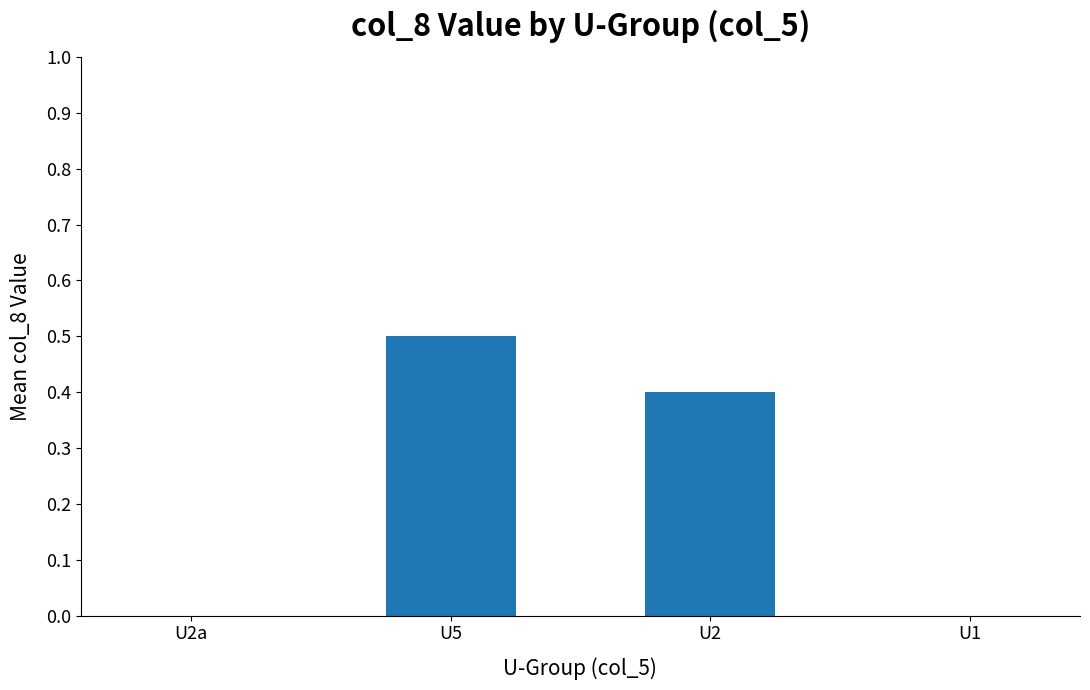

Between U2 and U5, which is larger?

U5